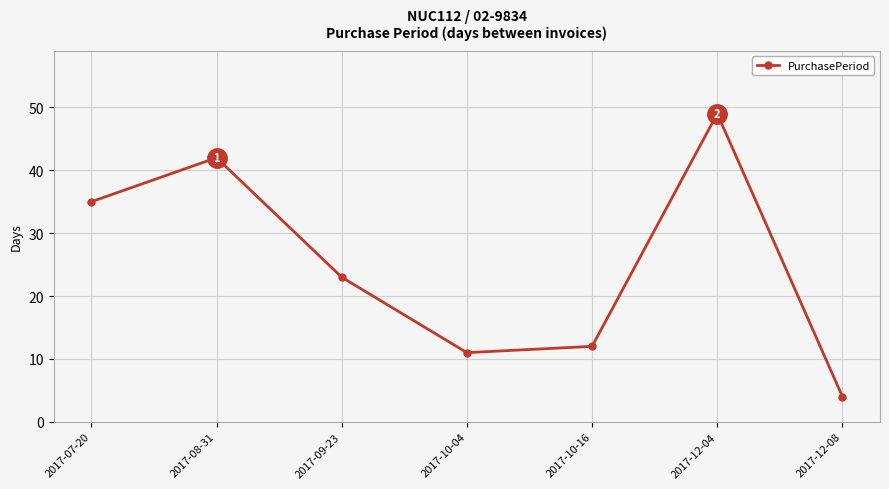

What is the sum of the values at 2017-07-20 and 2017-10-16?

47